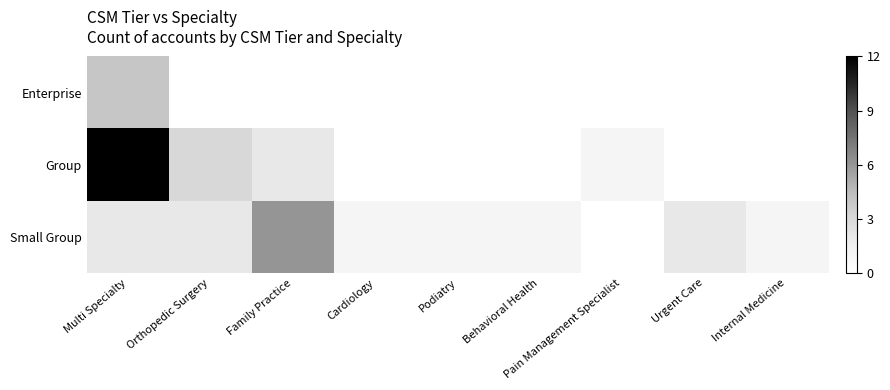

Count the number of categories in the chart.

9